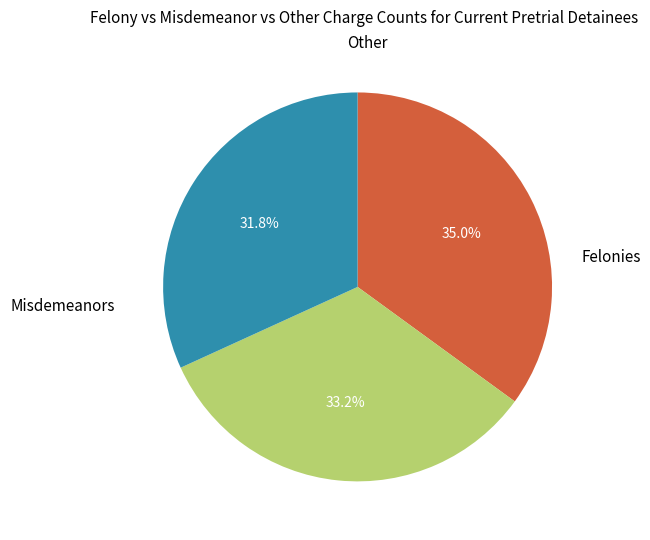

Does any single category account for the majority?

No